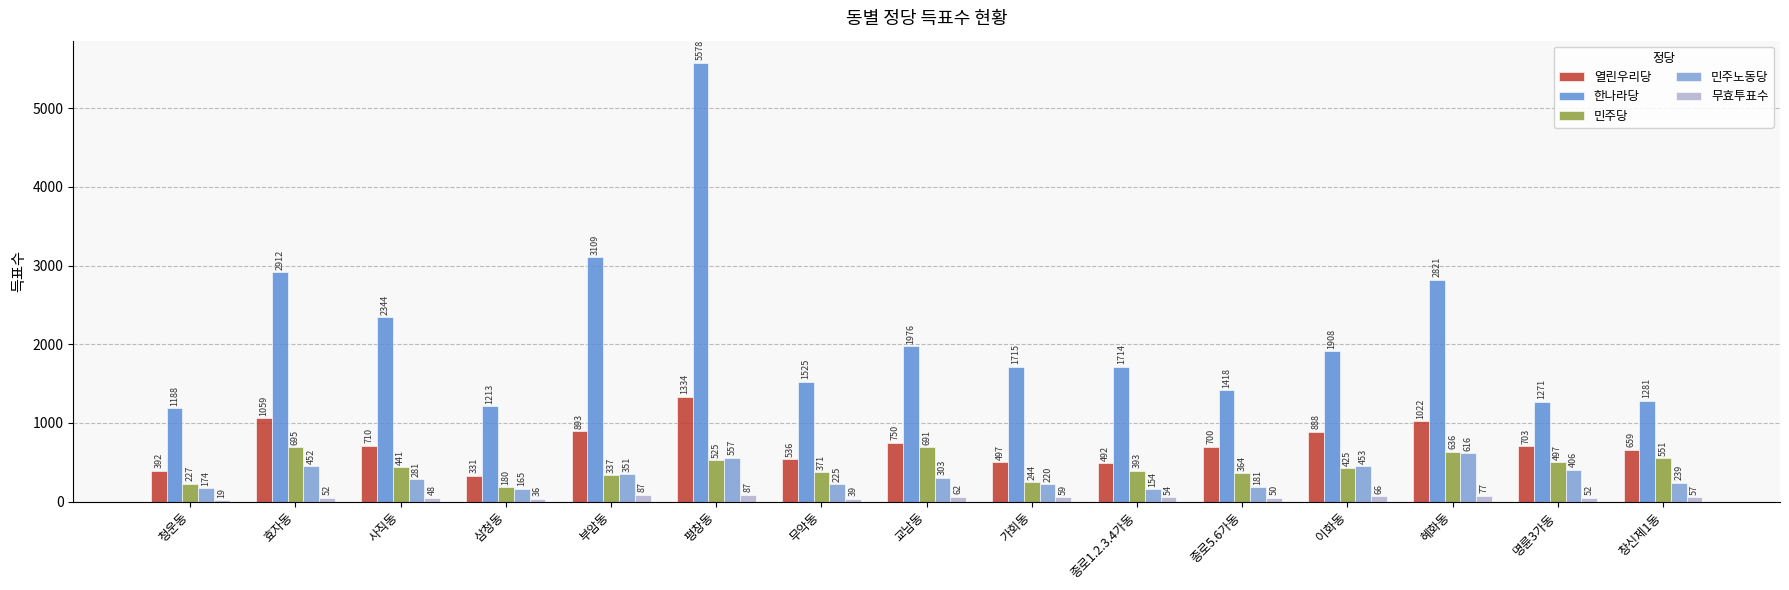

What is the sum of all 무효투표수 values?

845